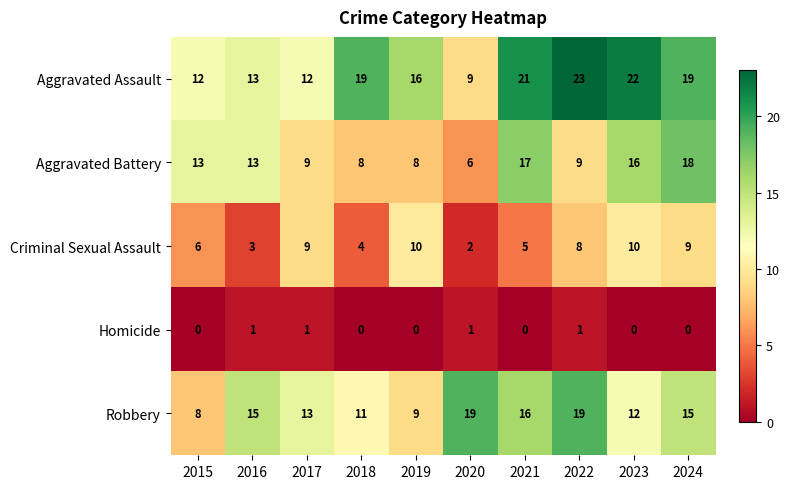

True or false: Homicide has a value of 0 at 2021.

True